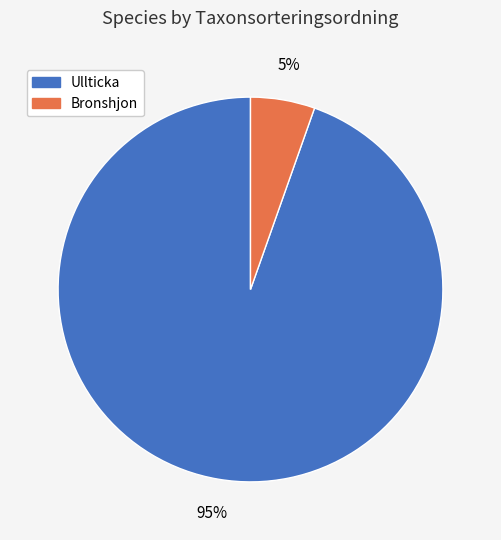

Is there any slice that represents more than half of the pie?

Yes